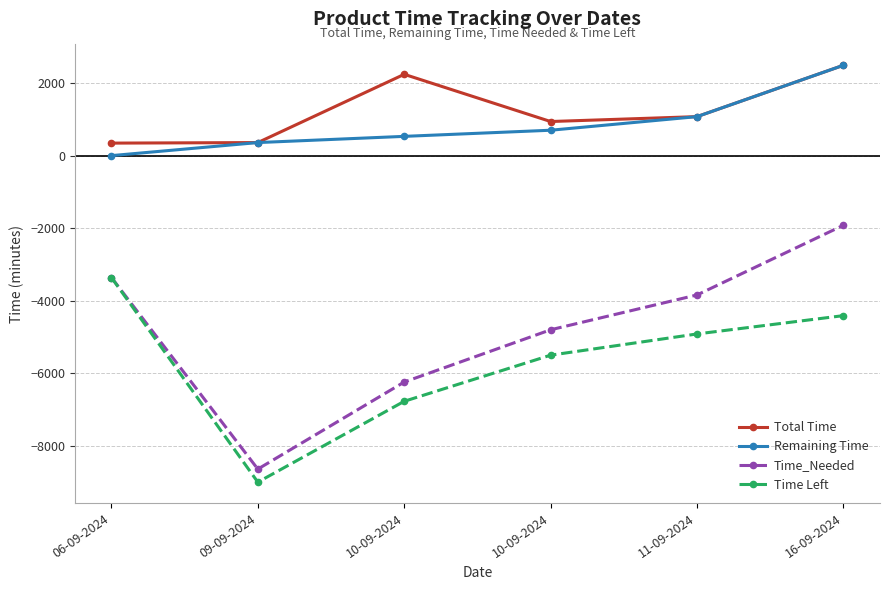

The Remaining Time series shows -772 at 06-09-2024. True or false?

False